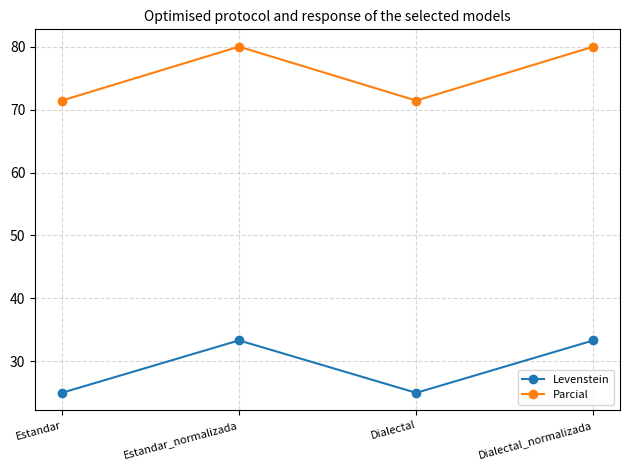

In Parcial, how many points are lower than both neighbors (excluding endpoints)?

1